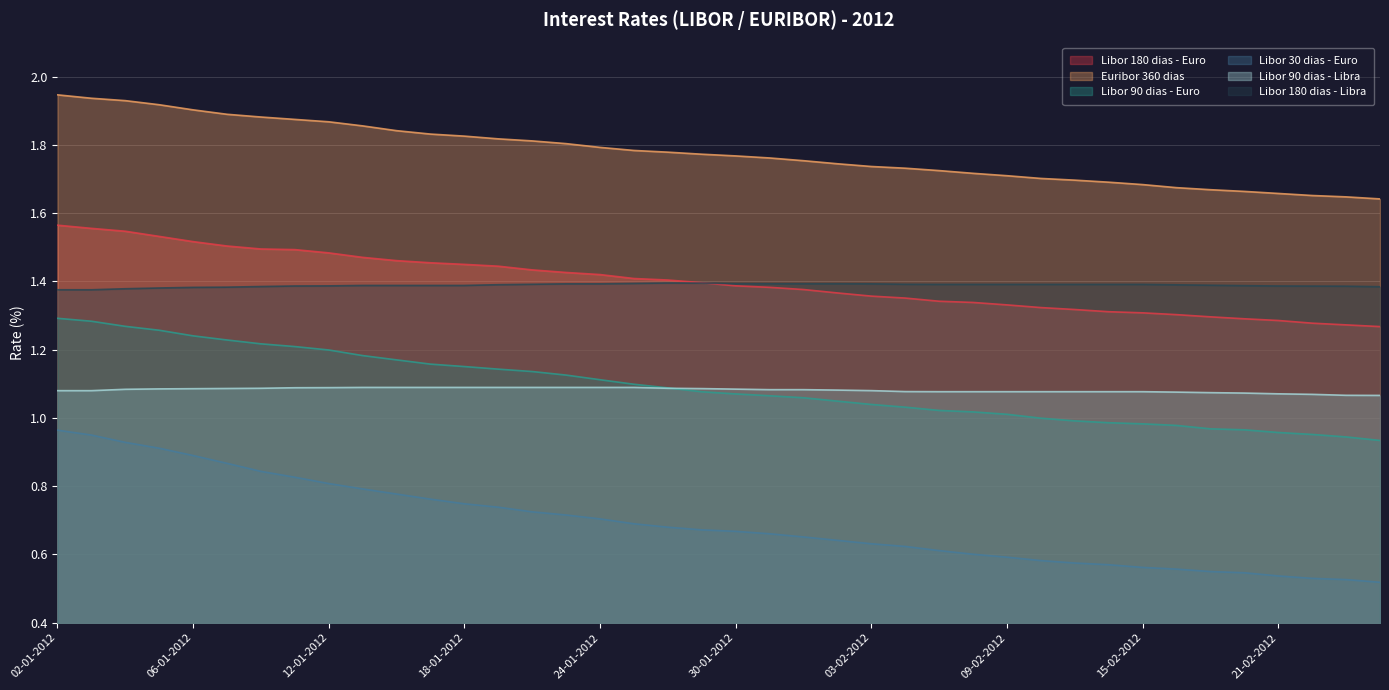

Where is Euribor 360 dias nearest to the value 1?

24-02-2012